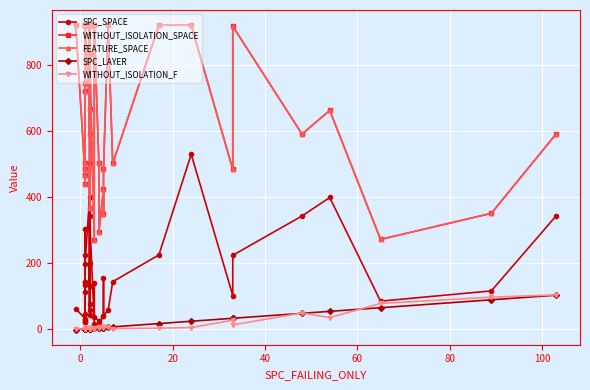

Is the value of SPC_LAYER at 8 greater than the value of WITHOUT_ISOLATION_F at 16?

No